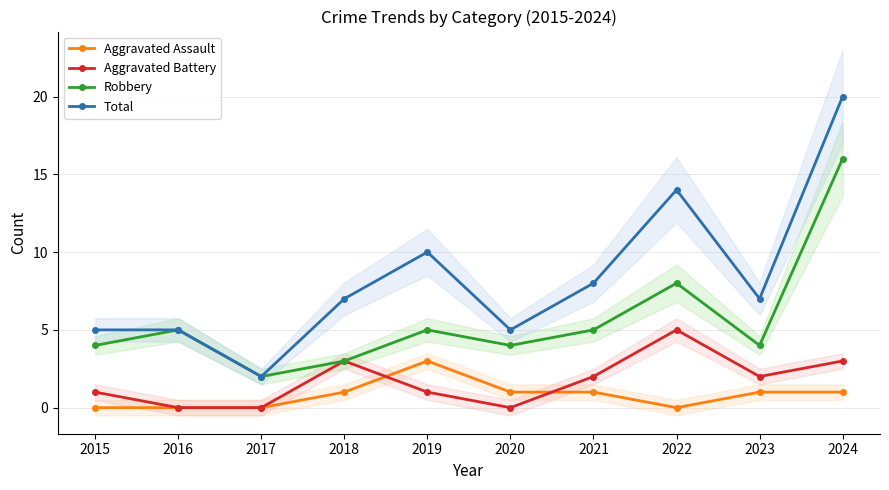

Reading left to right, transcribe all the data shown in this chart.

Aggravated Assault: 2015=0	2016=0	2017=0	2018=1	2019=3	2020=1	2021=1	2022=0	2023=1	2024=1
Aggravated Battery: 2015=1	2016=0	2017=0	2018=3	2019=1	2020=0	2021=2	2022=5	2023=2	2024=3
Robbery: 2015=4	2016=5	2017=2	2018=3	2019=5	2020=4	2021=5	2022=8	2023=4	2024=16
Total: 2015=5	2016=5	2017=2	2018=7	2019=10	2020=5	2021=8	2022=14	2023=7	2024=20